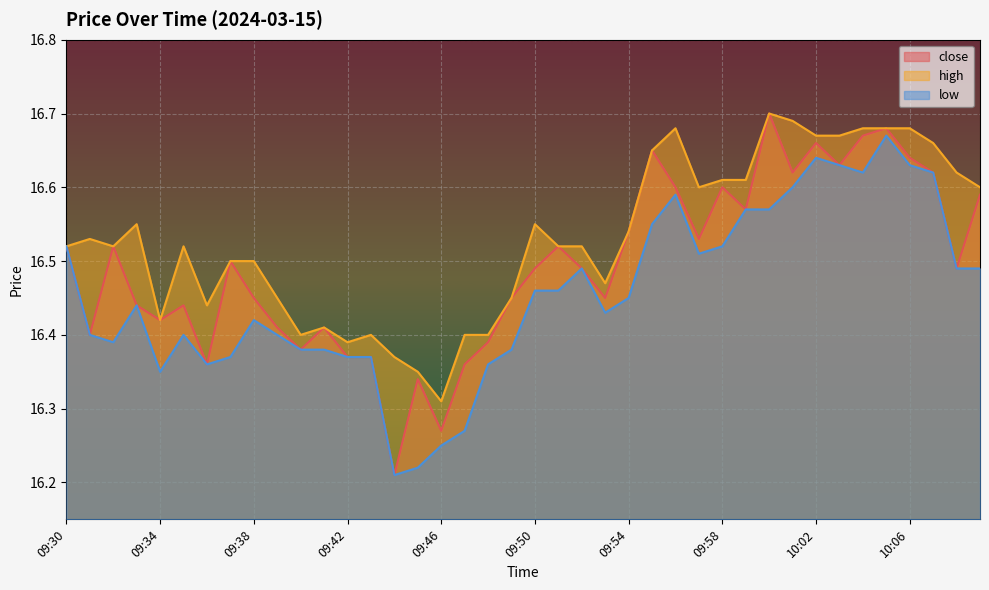

What is the difference between the second highest and second lowest values in the high series?

0.3